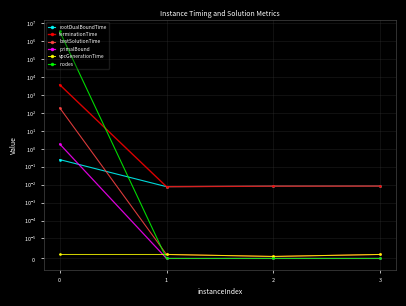

Reading left to right, transcribe all the data shown in this chart.

rootDualBoundTime: 0=0.2	1=0.0	2=0.0	3=0.0
terminationTime: 0=3600.0	1=0.0	2=0.0	3=0.0
bestSolutionTime: 0=187.0	1=0.0	2=0.0	3=0.0
primalBound: 0=1.8	1=0.0	2=0.0	3=0.0
vpcGenerationTime: 0=0.0	1=0.0	2=0.0	3=0.0
nodes: 0=3341433.0	1=0.0	2=0.0	3=0.0